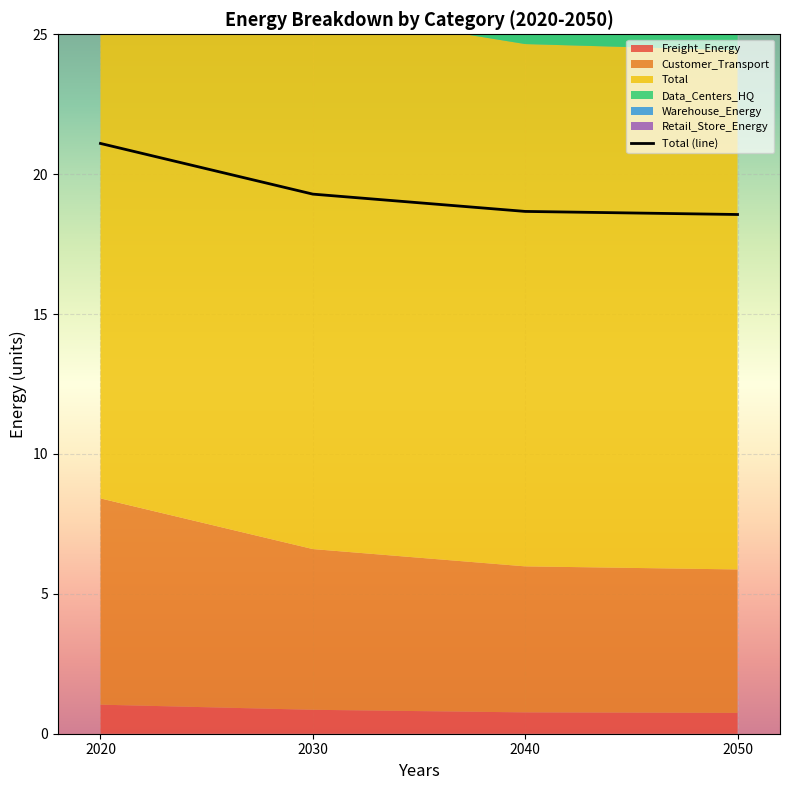

Reading left to right, extract all data points from this chart.

2020=21.1	2030=19.3	2040=18.7	2050=18.6